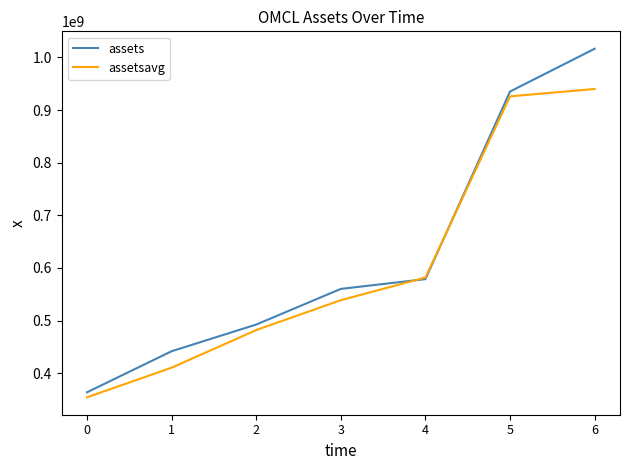

True or false: assetsavg has a value of 925929500 at 5.

True